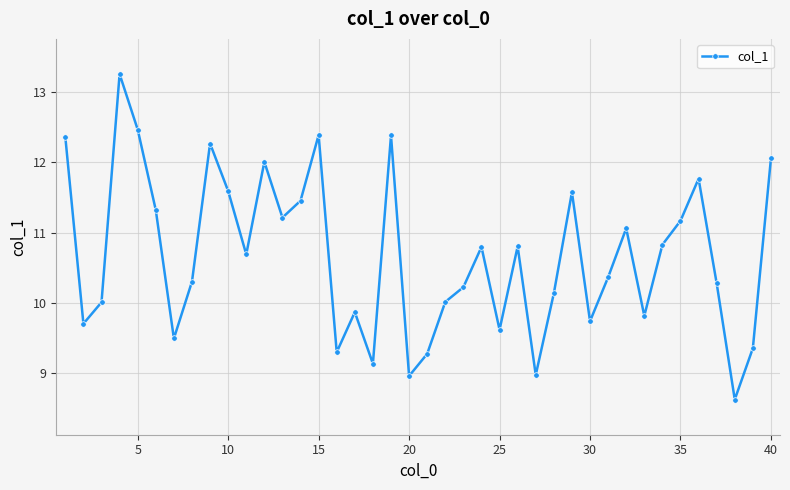

What is the smallest value displayed?

8.6